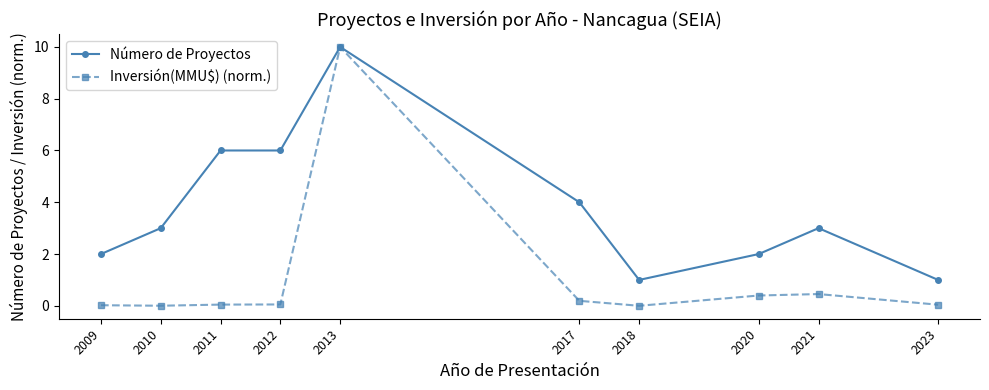

Which series has the widest spread of values?

Inversión(MMU$) (norm.)